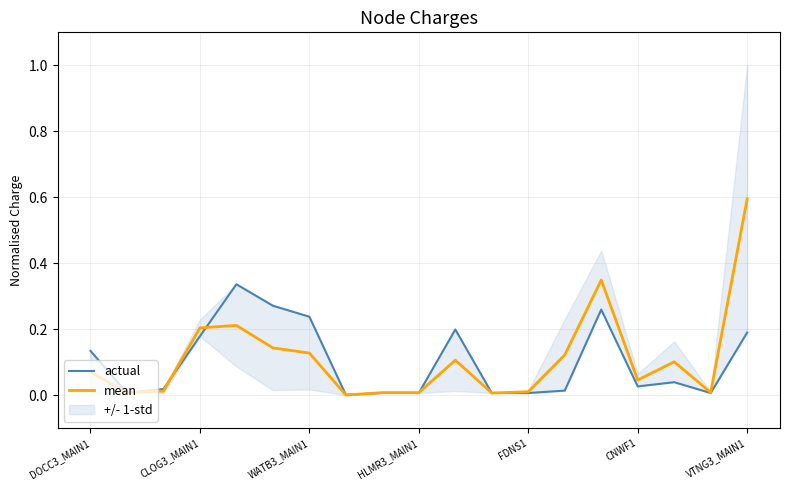

The mean series shows 0.0 at 8. True or false?

False